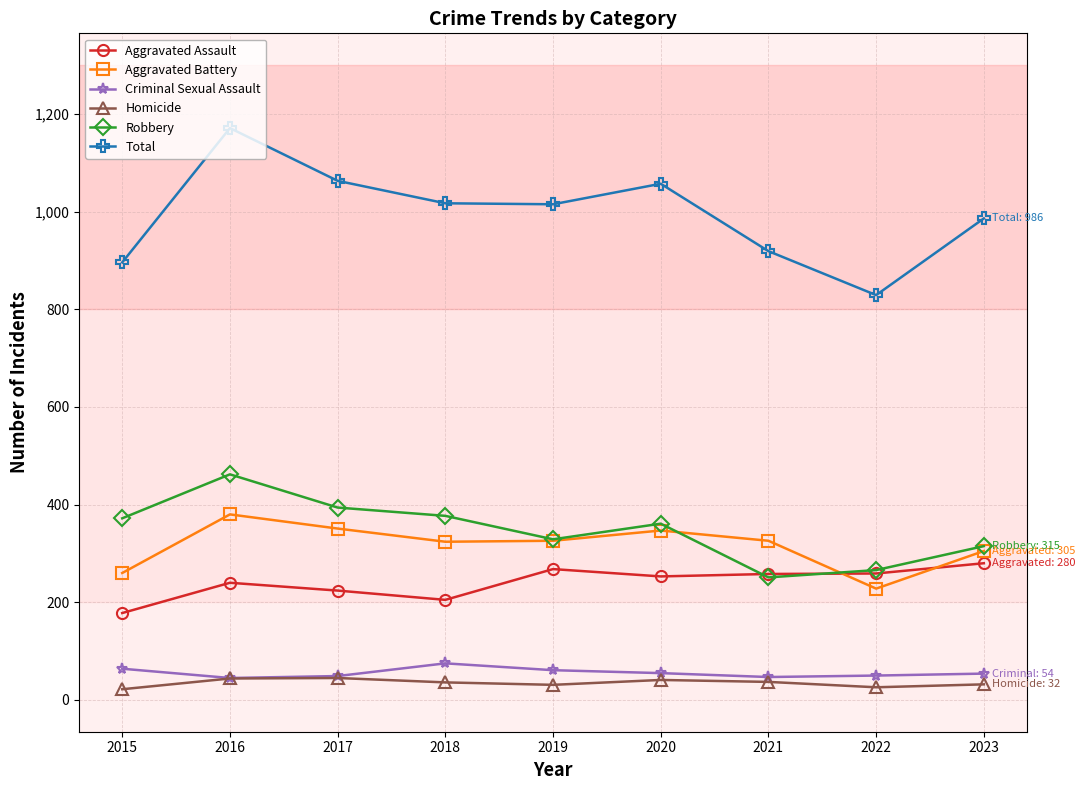

What is the minimum value for Robbery?

251